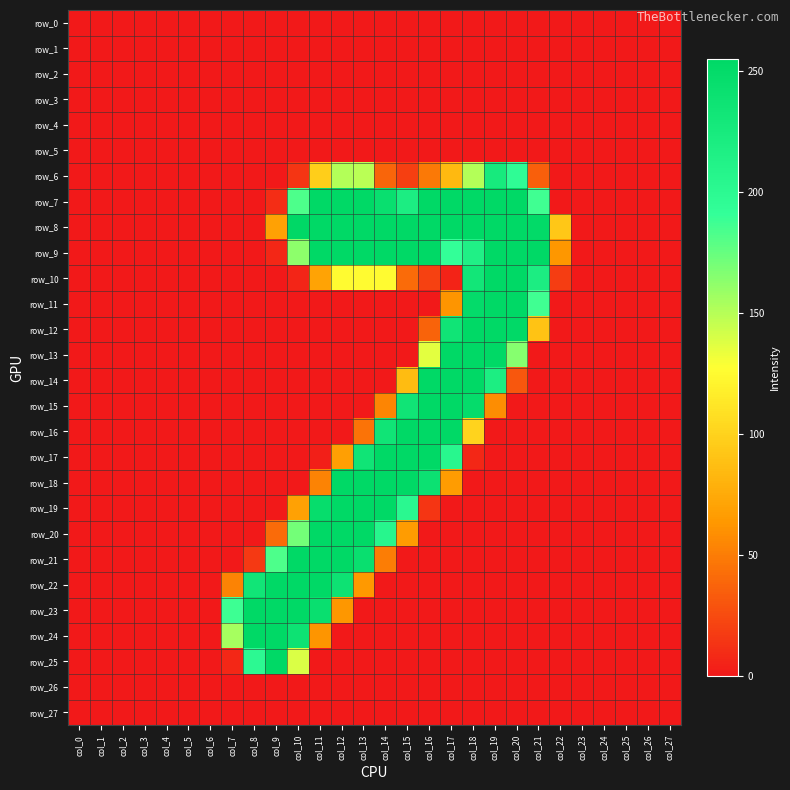

How many values in the row_8 series exceed 69?

13